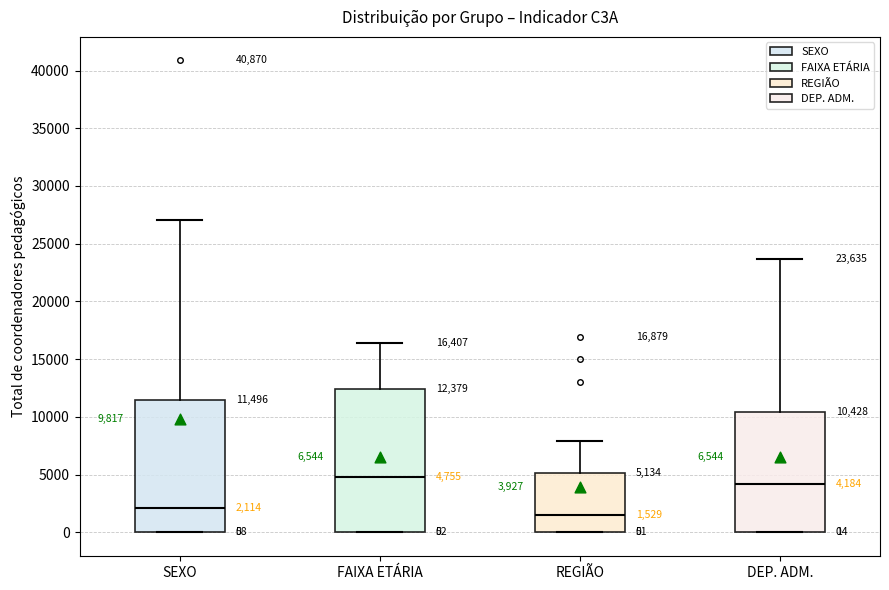

Comparing the boxes themselves (not the whiskers), which one is the tallest?

FAIXA ETÁRIA